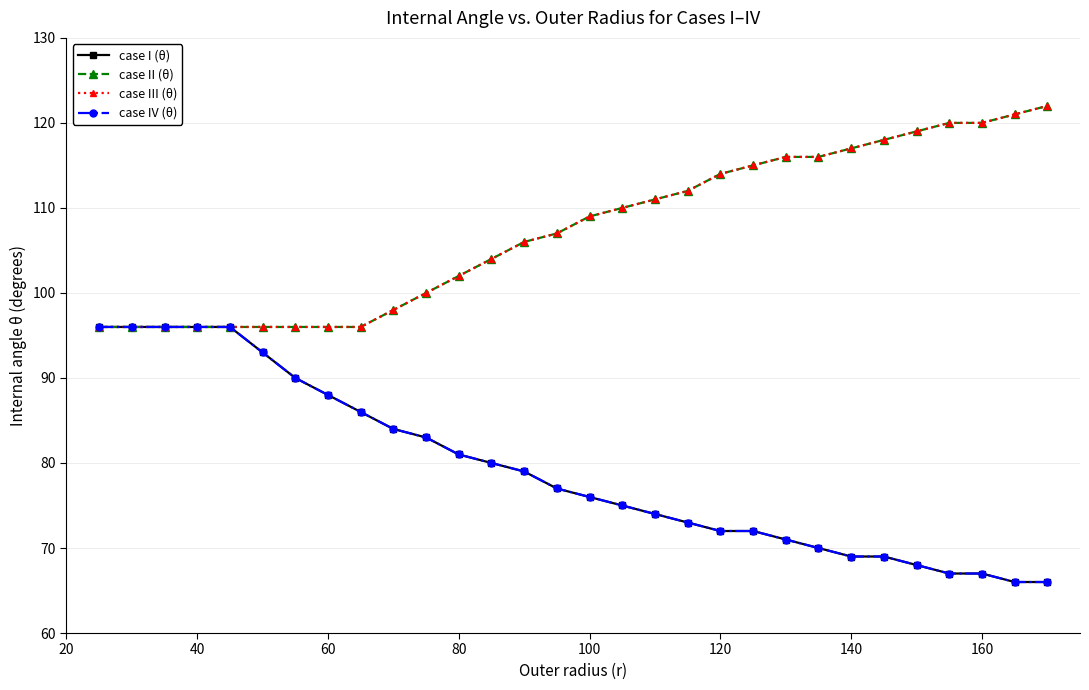

What are all the series names shown in the legend?

case I (θ), case II (θ), case III (θ), case IV (θ)